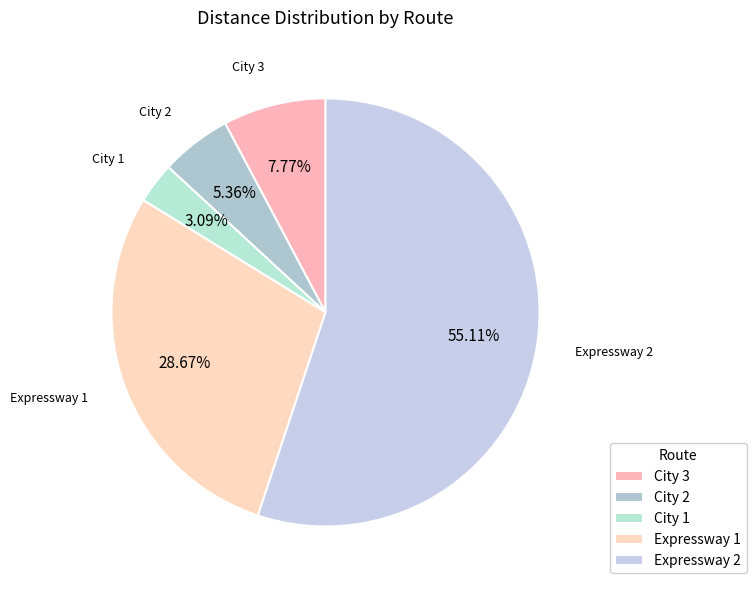

To the nearest percent, what is the combined percentage of Expressway 2 and City 2?

60%